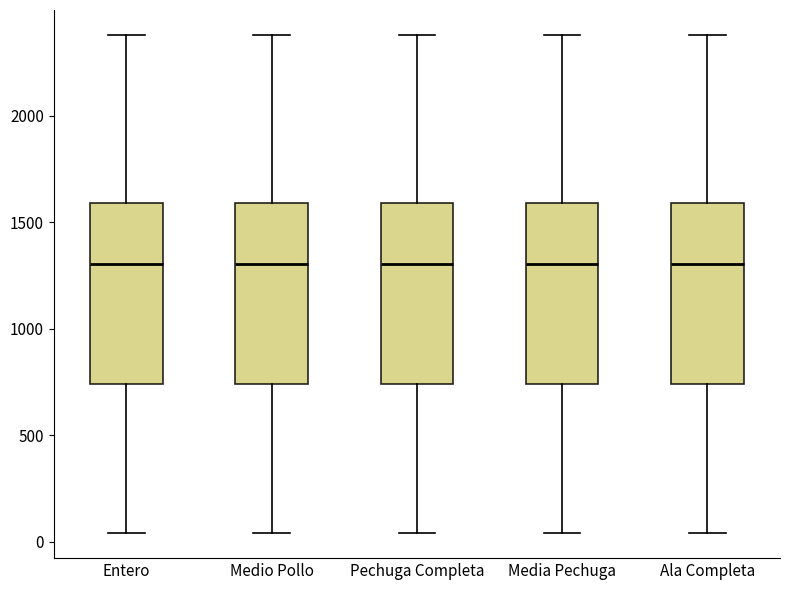

Reading left to right, transcribe this box plot: for each box, give where its median line is, the range the box spans, and where its two whiskers end, as read against the y-axis. The values are not printed on the chart, so give them approximately, as read against the axis.

Entero: median 1300, box 750 to 1600, whiskers 50 to 2400
Medio Pollo: median 1300, box 750 to 1600, whiskers 50 to 2400
Pechuga Completa: median 1300, box 750 to 1600, whiskers 50 to 2400
Media Pechuga: median 1300, box 750 to 1600, whiskers 50 to 2400
Ala Completa: median 1300, box 750 to 1600, whiskers 50 to 2400